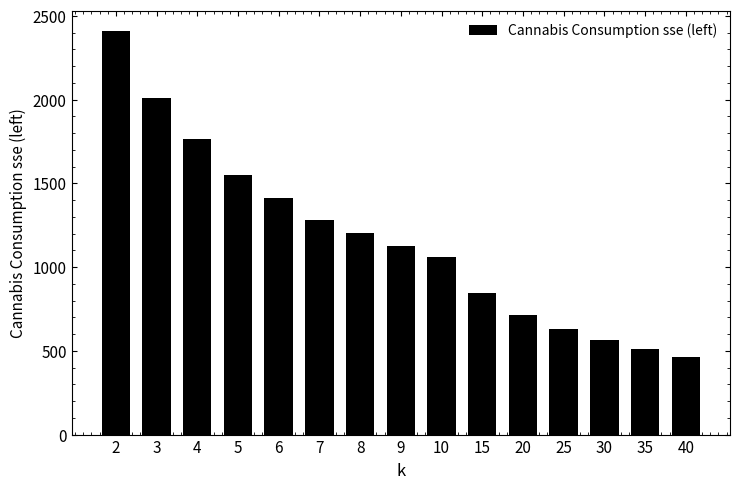

Between 10 and 25, which is larger?

10